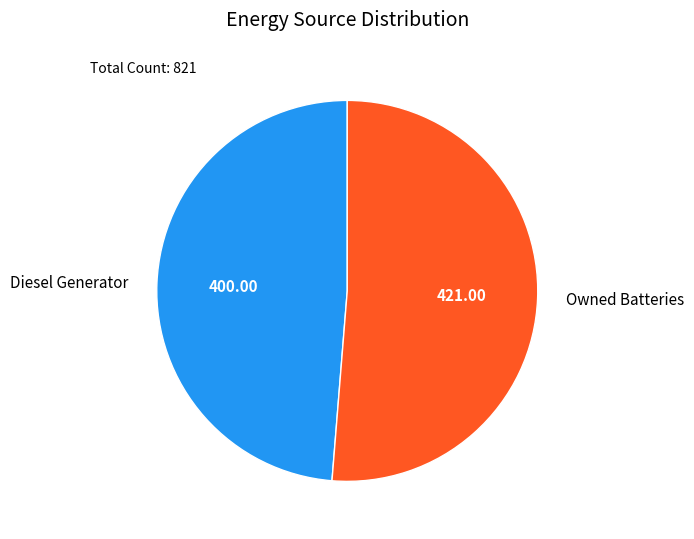

Which category has the smallest portion of the pie?

Diesel Generator